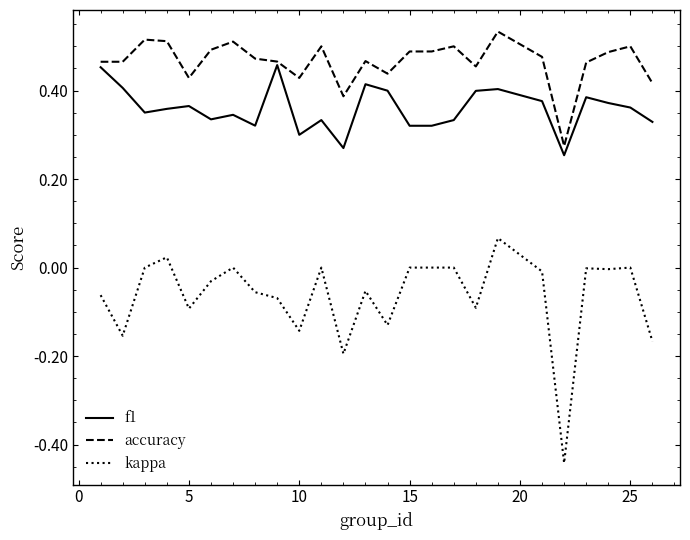

True or false: f1 and kappa intersect in this chart.

False